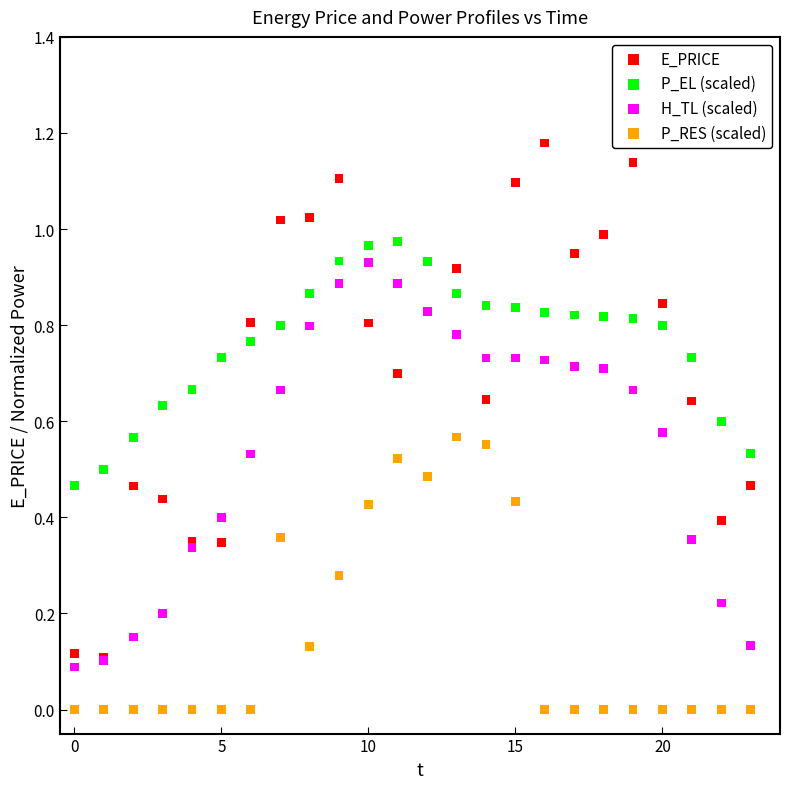

What are all the series names shown in the legend?

E_PRICE, P_EL (scaled), H_TL (scaled), P_RES (scaled)